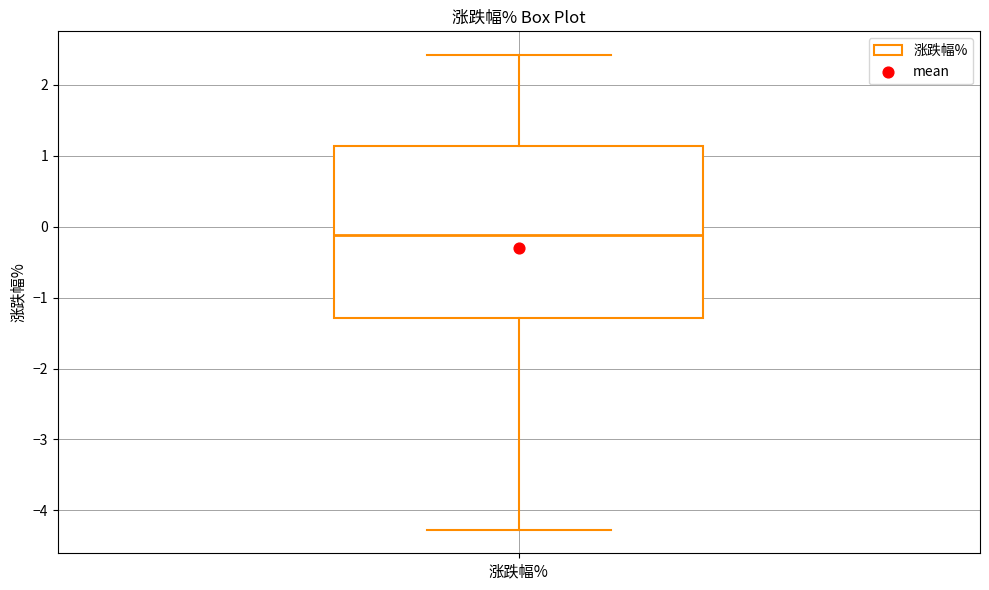

Transcribe this box plot: give where the median line is, the range the box spans, and where the two whiskers end, as read against the y-axis. The values are not printed on the chart, so give them approximately, as read against the axis.

median -0.1, box -1.3 to 1.1, whiskers -4.3 to 2.4